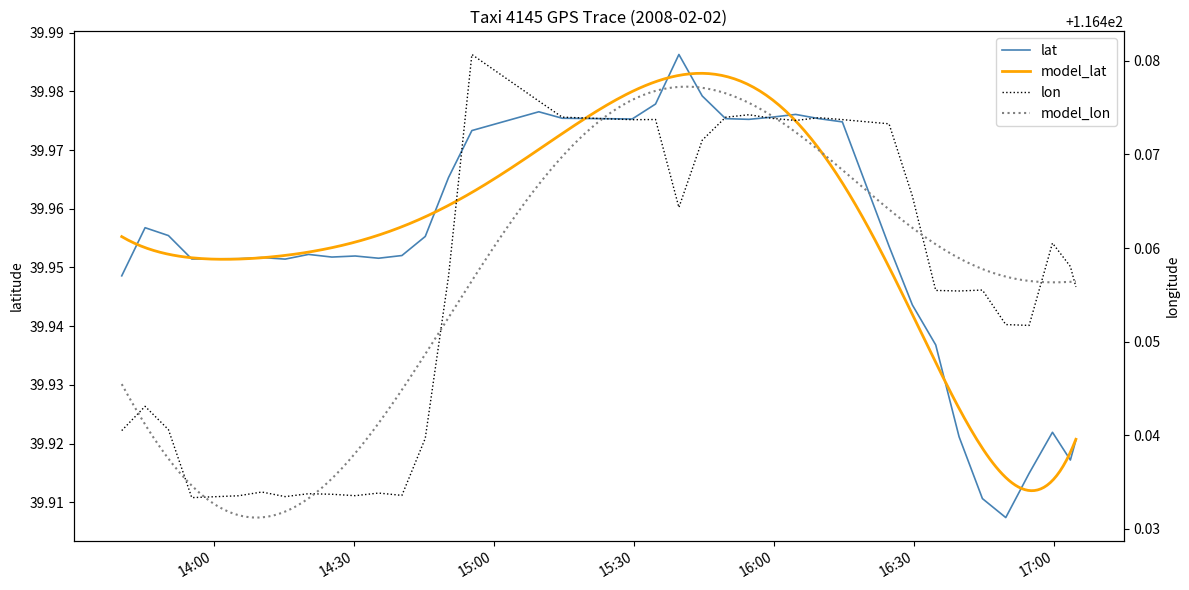

Does the chart display data point markers on the line(s)?

No